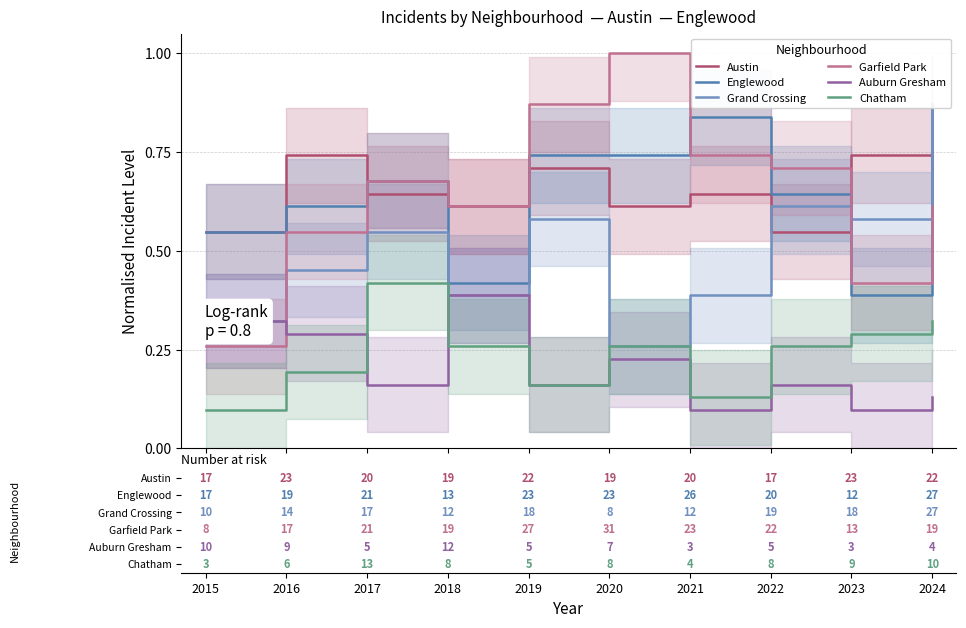

At which category does Chatham reach its first local valley?

2019